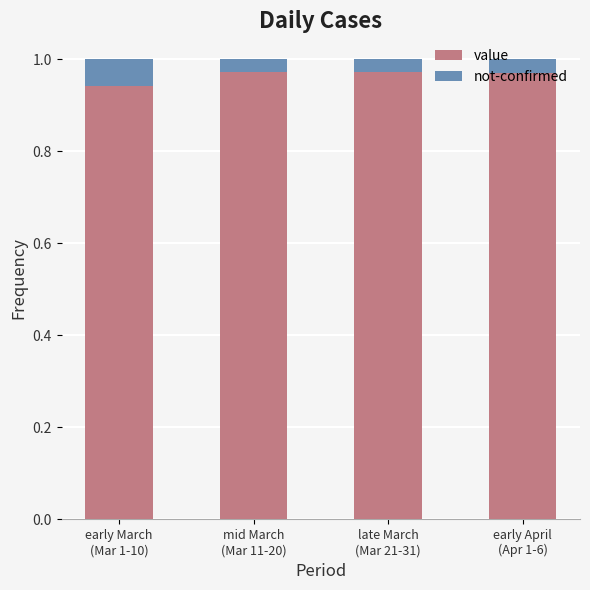

Rank the series by their average value, from highest to lowest.

value, not-confirmed